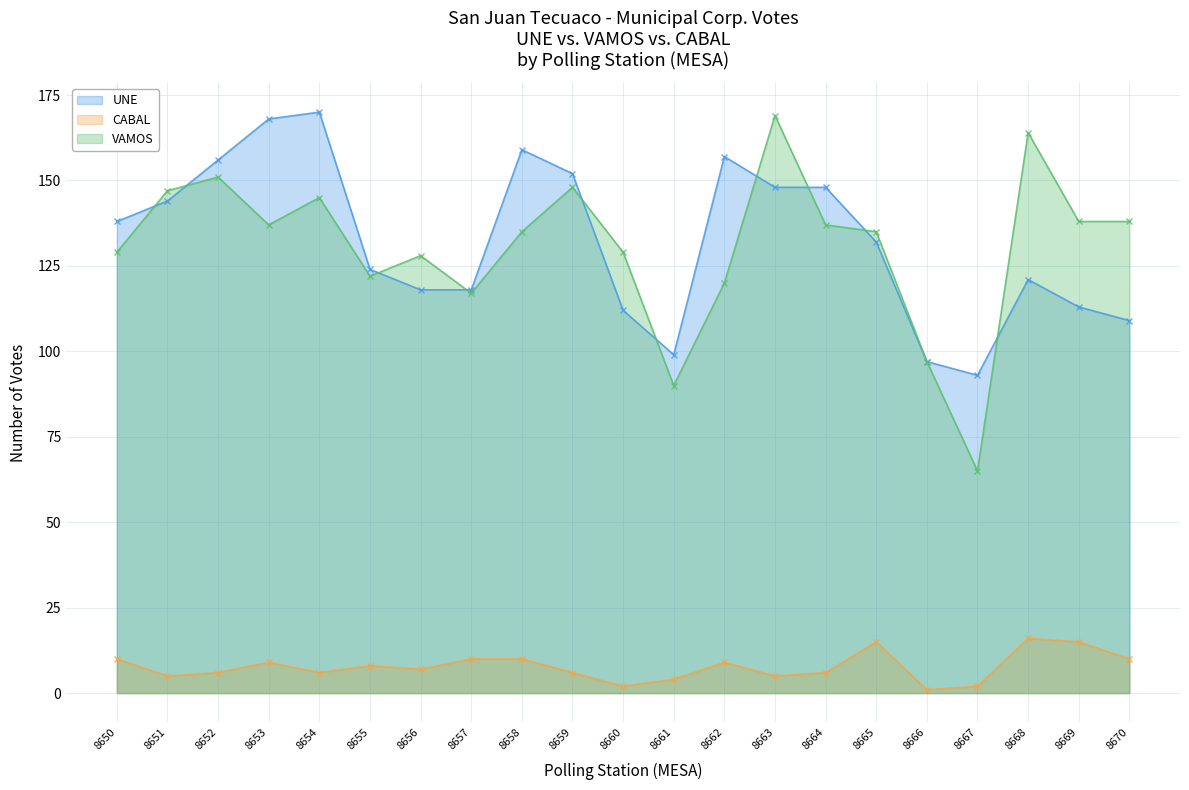

True or false: VAMOS has a value of 61 at 8655.

False